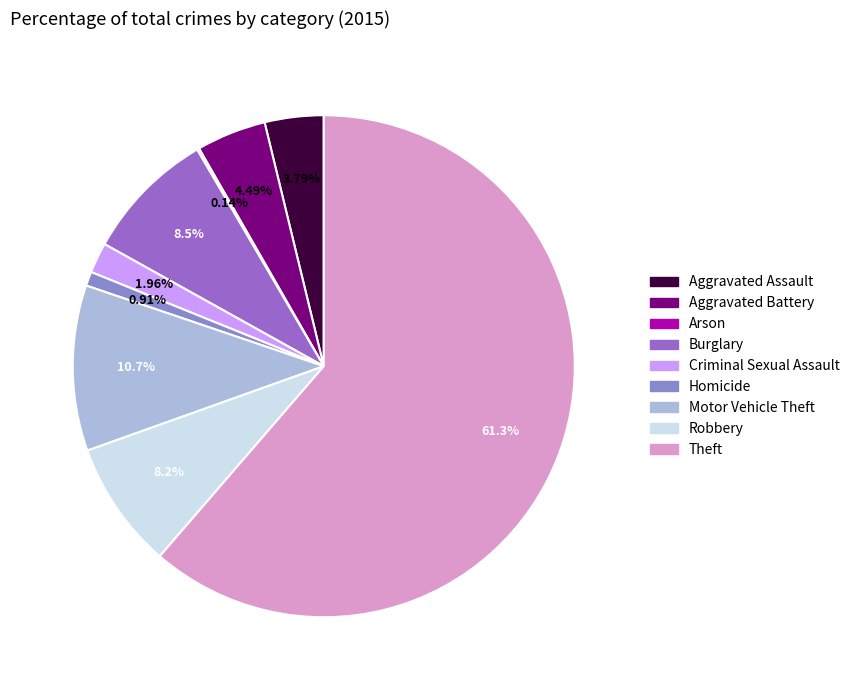

Which slice is the smallest?

Arson